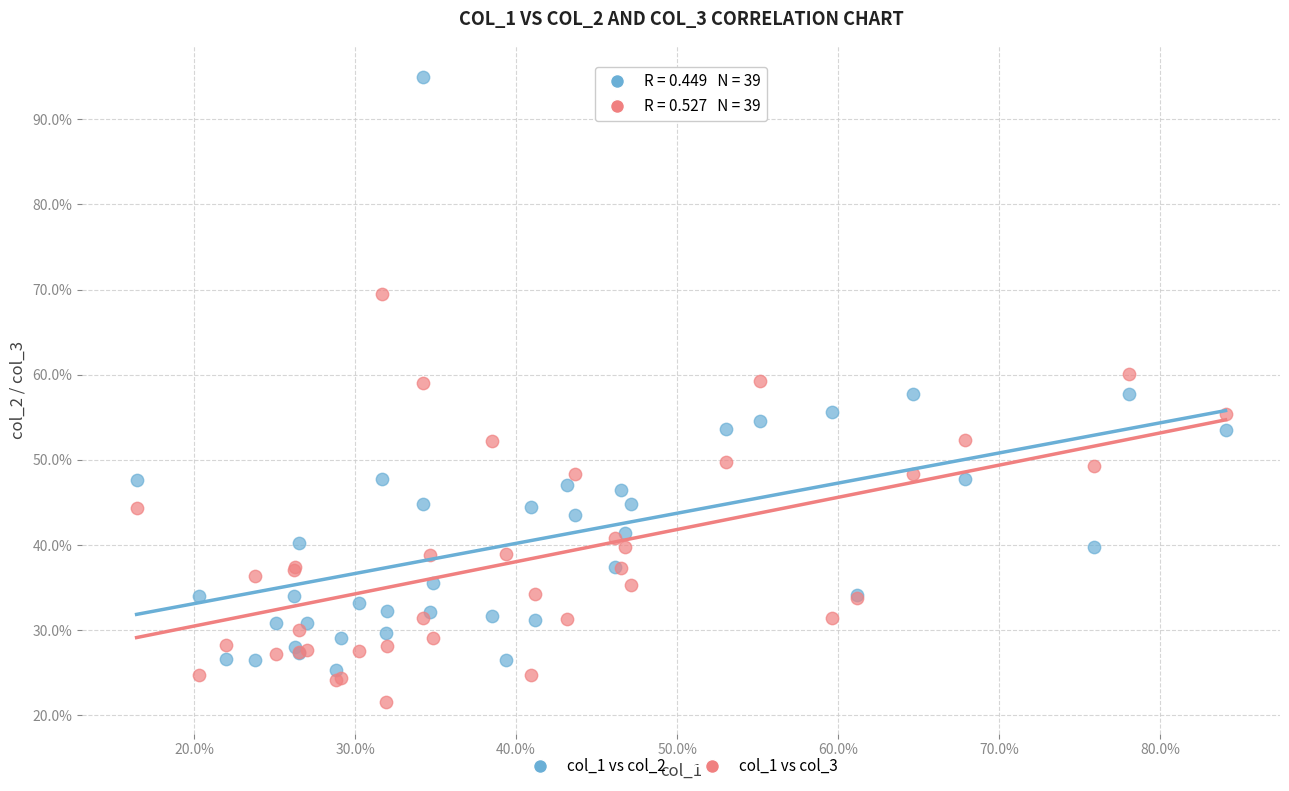

Which series reaches the maximum Y coordinate?

col_1 vs col_2